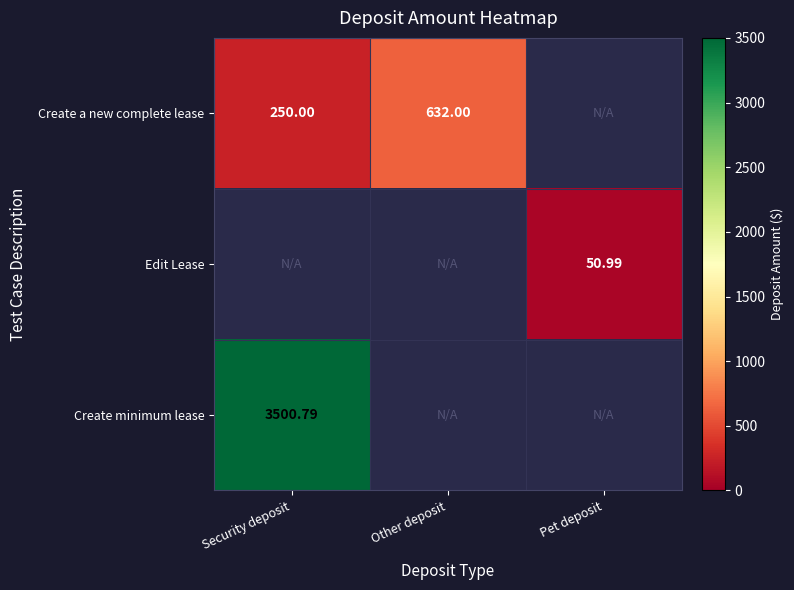

How many data points in Create minimum lease are above 0?

1